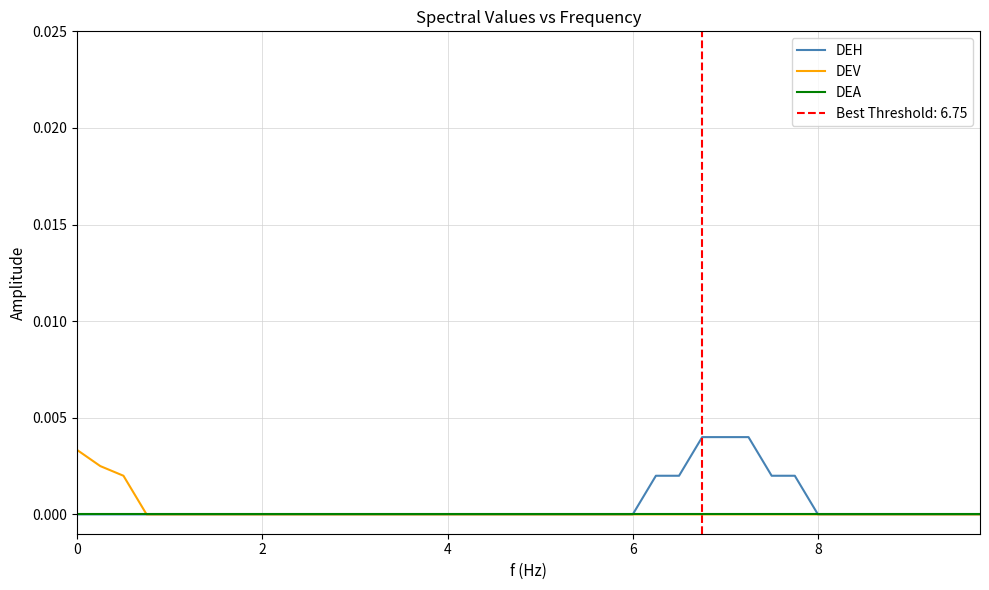

True or false: DEV has more than 2 interior local peaks.

False